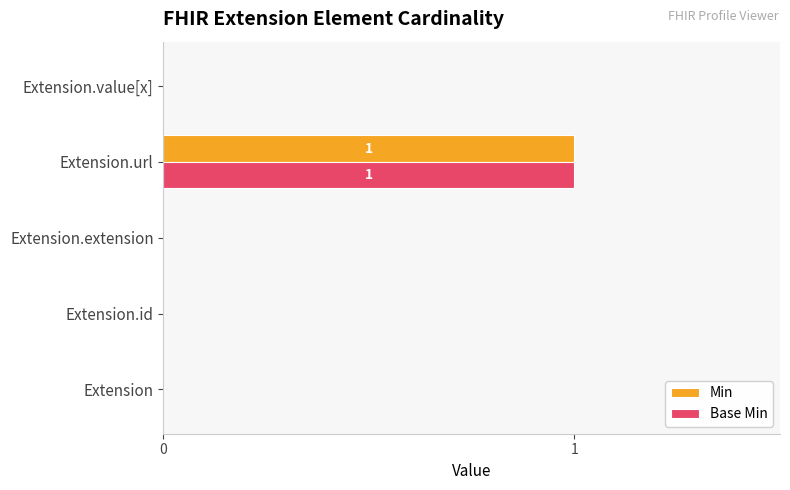

At which label does Min reach its peak?

Extension.url